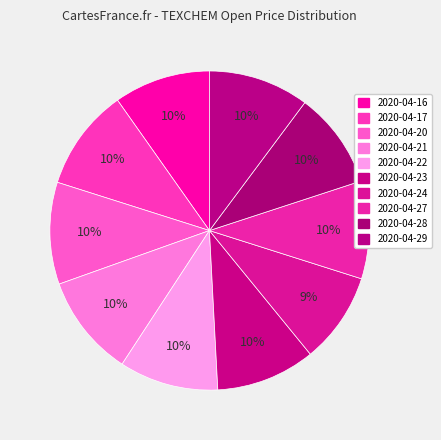

To the nearest percent, what percentage of the pie is 2020-04-29?

10%